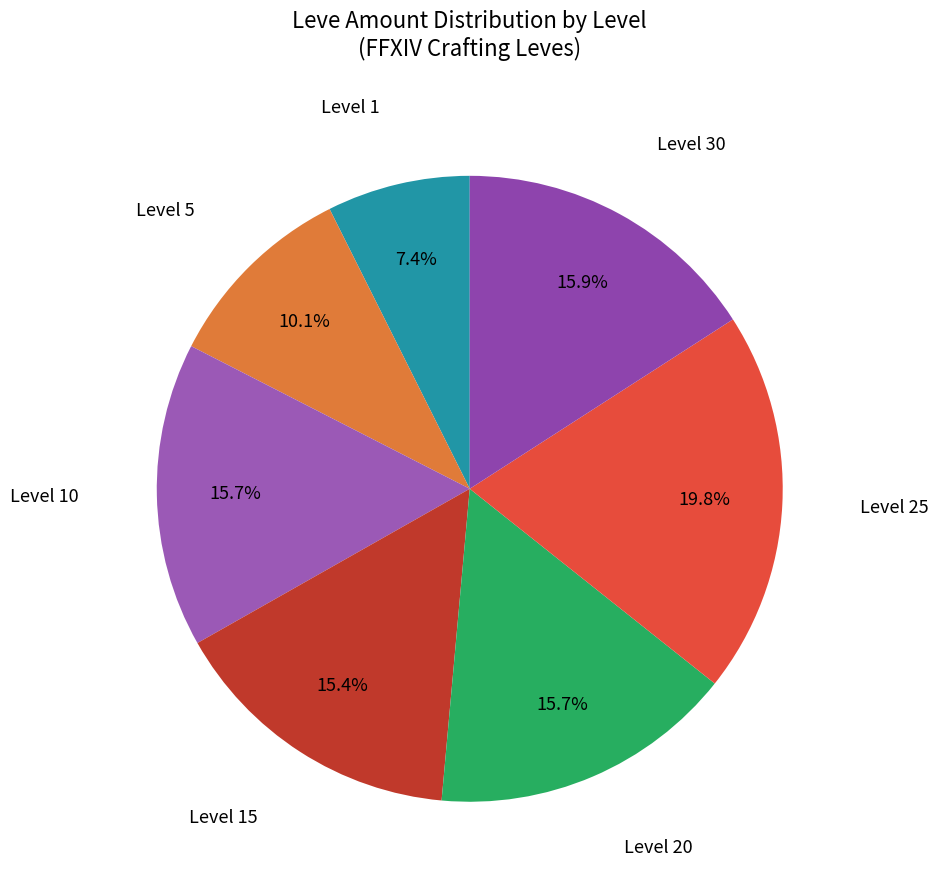

Which category has the smallest portion of the pie?

Level 1